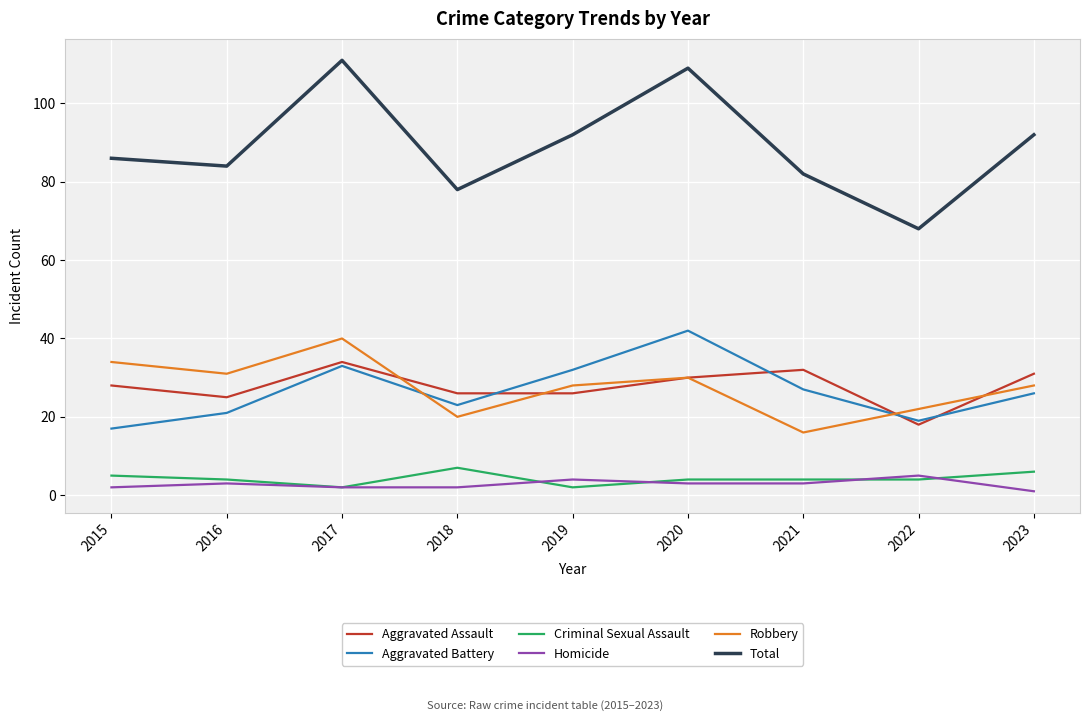

Which series has the largest total across all categories?

Total